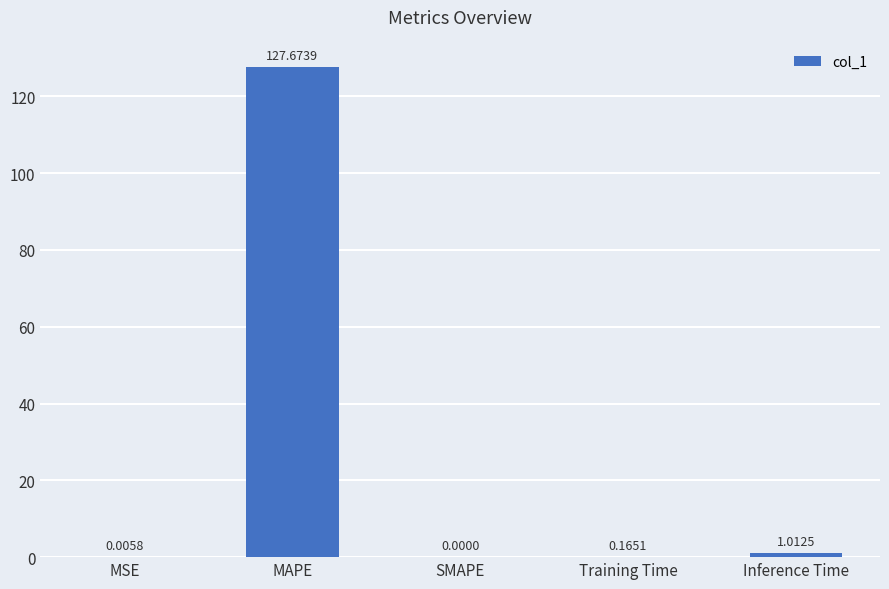

The value at SMAPE is 0.0. True or false?

True